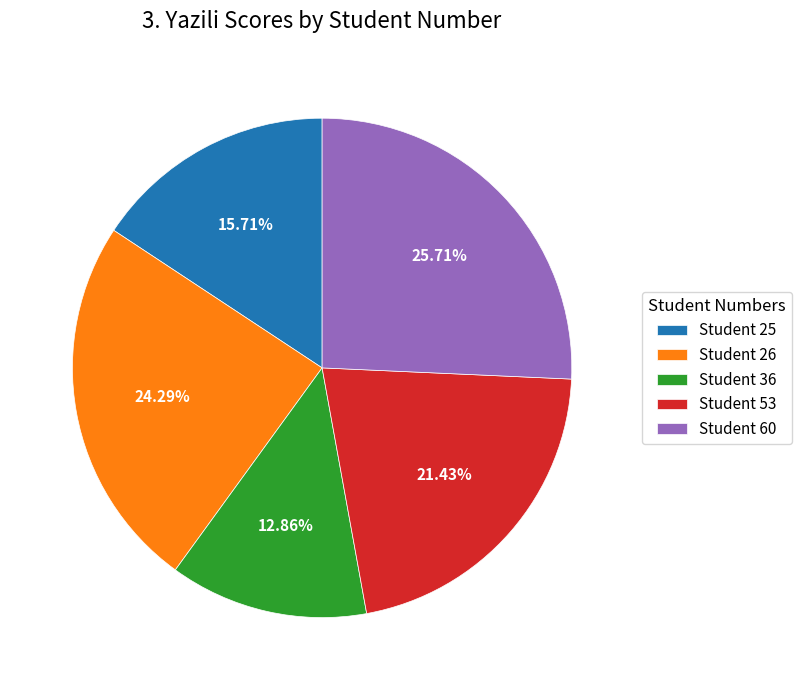

Which category has the biggest portion of the pie?

Student 60